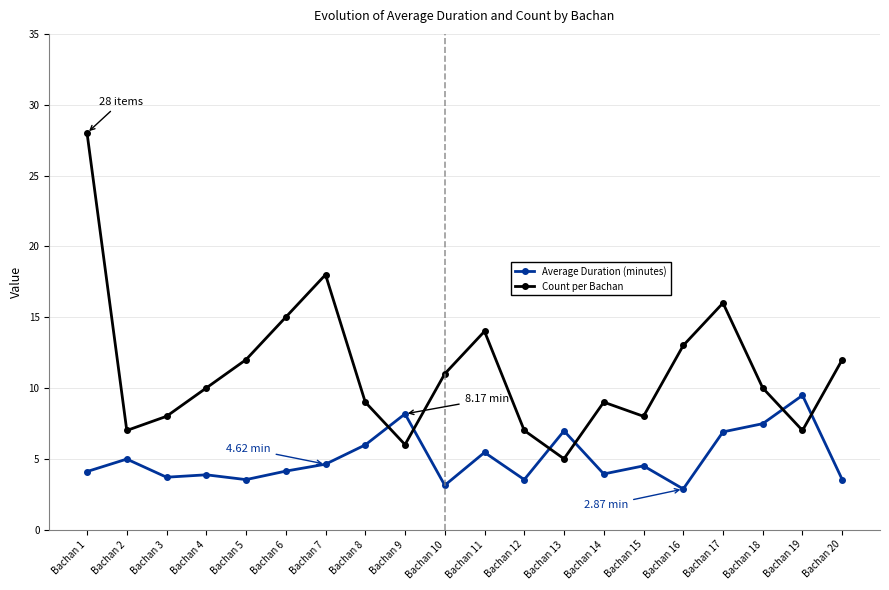

What is the spread (max minus min) of values at Bachan 1?

23.9